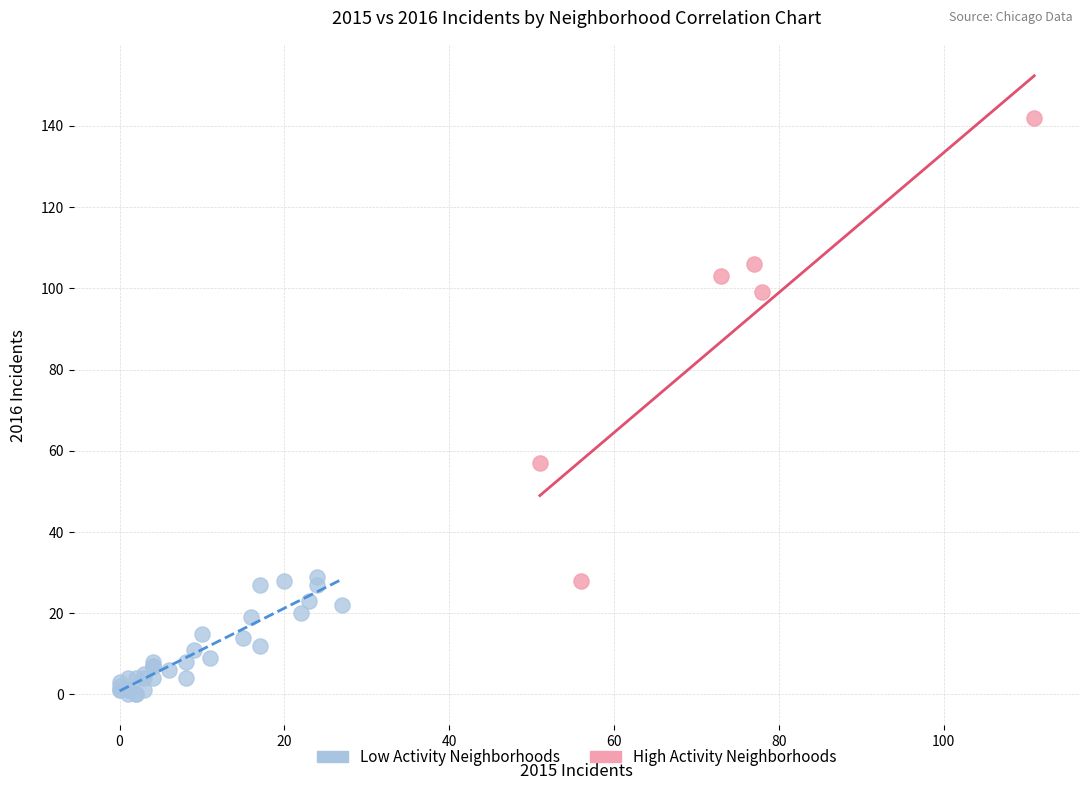

Which series has the widest spread of Y values?

High Activity Neighborhoods